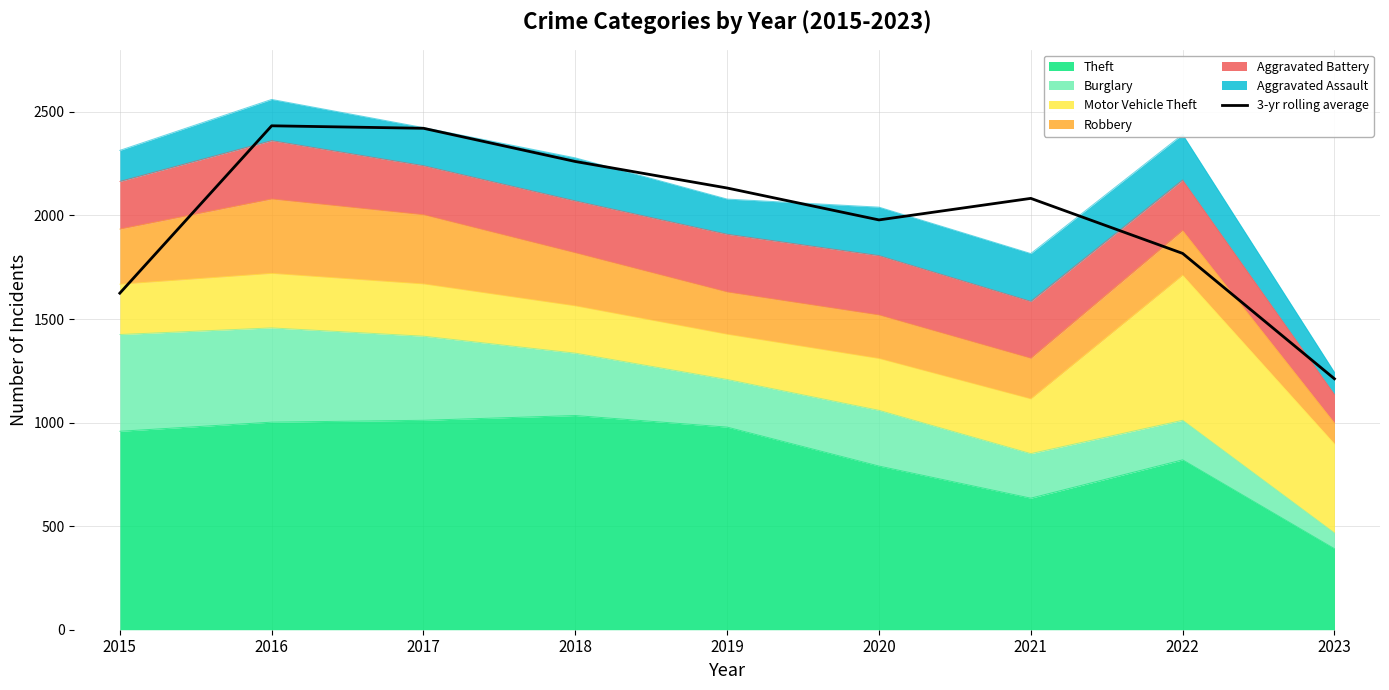

What is the change in value from 2016 to 2019?

-300.3